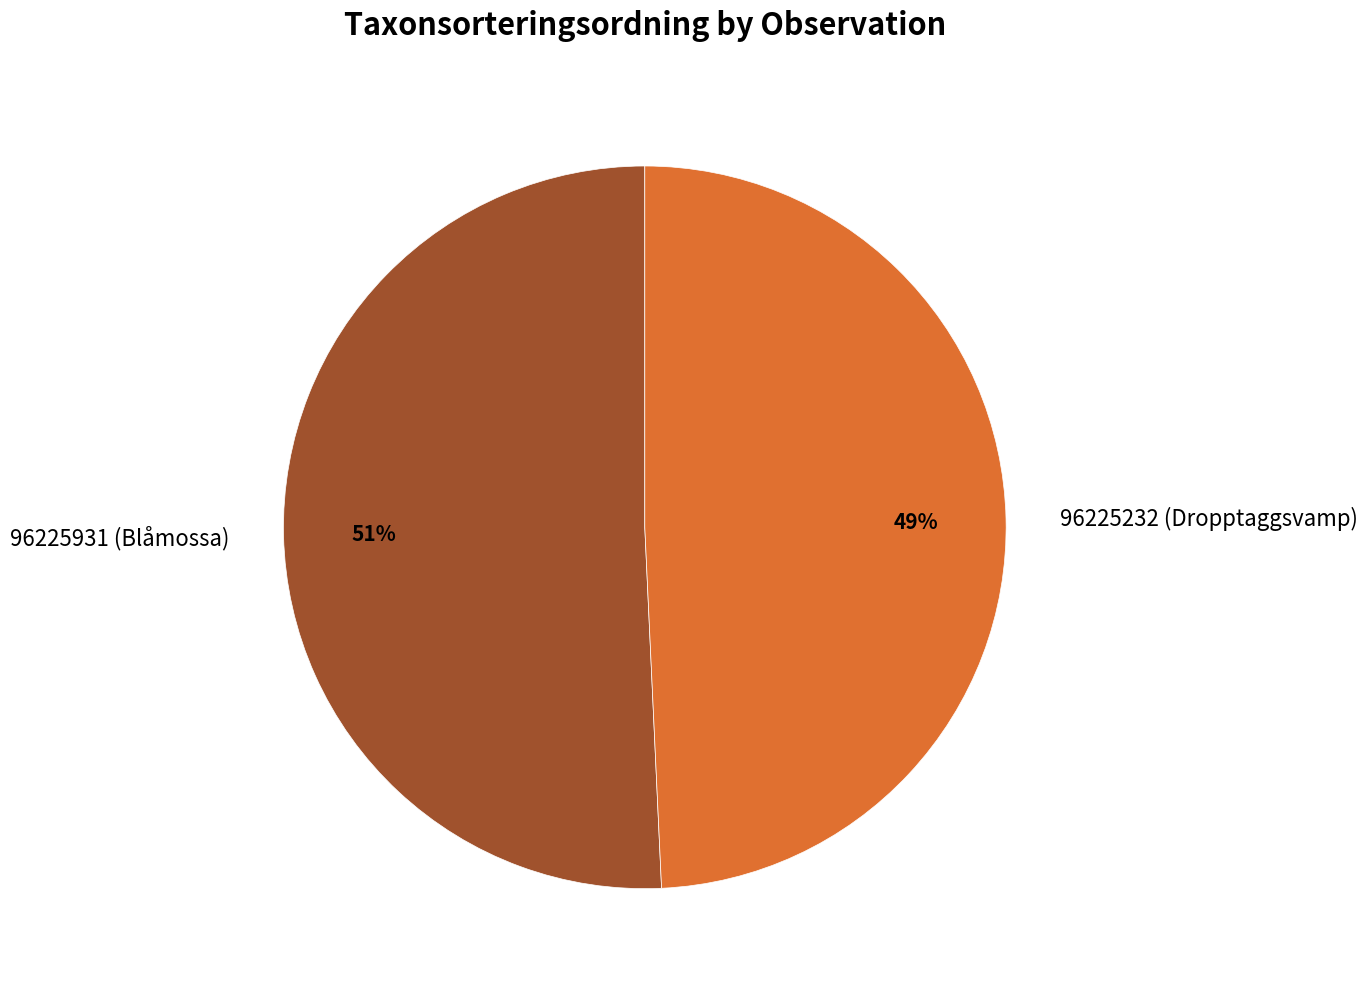

What is the ratio of the value at 96225232 (Dropptaggsvamp) to the value at 96225931 (Blåmossa)?

1.0